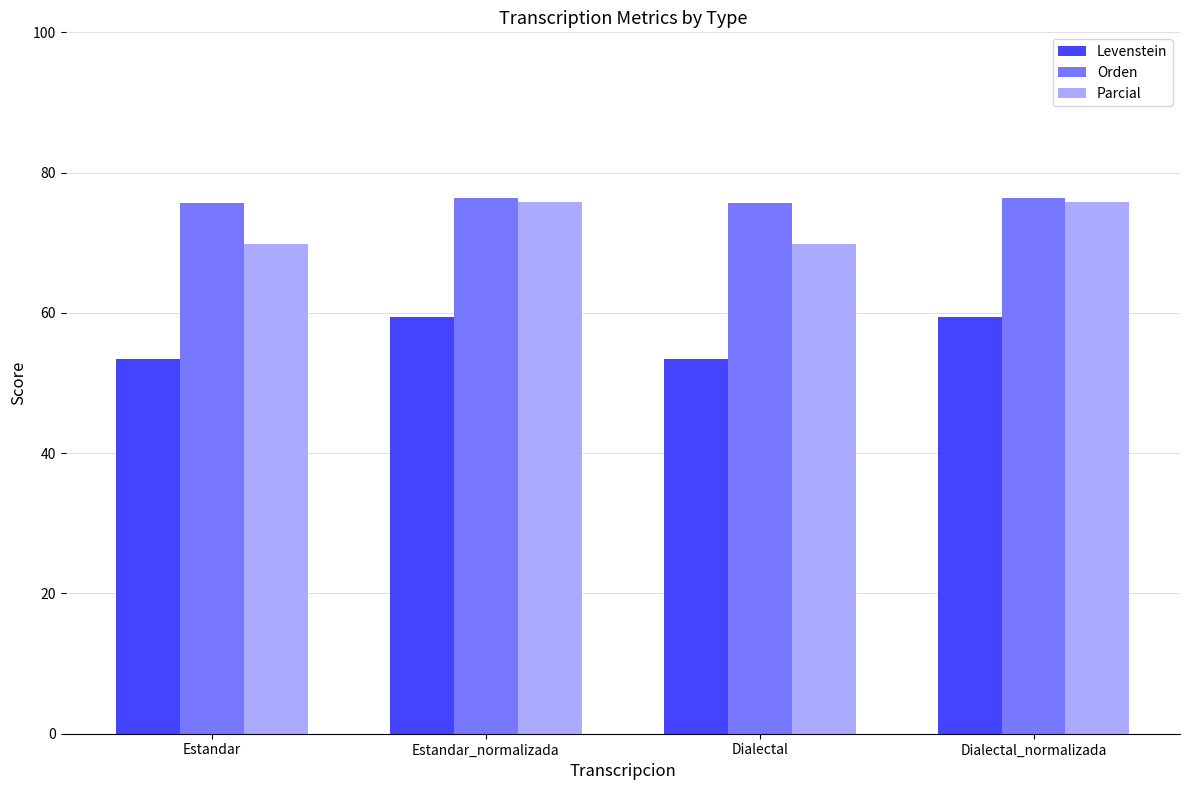

What position from the right is Dialectal?

2